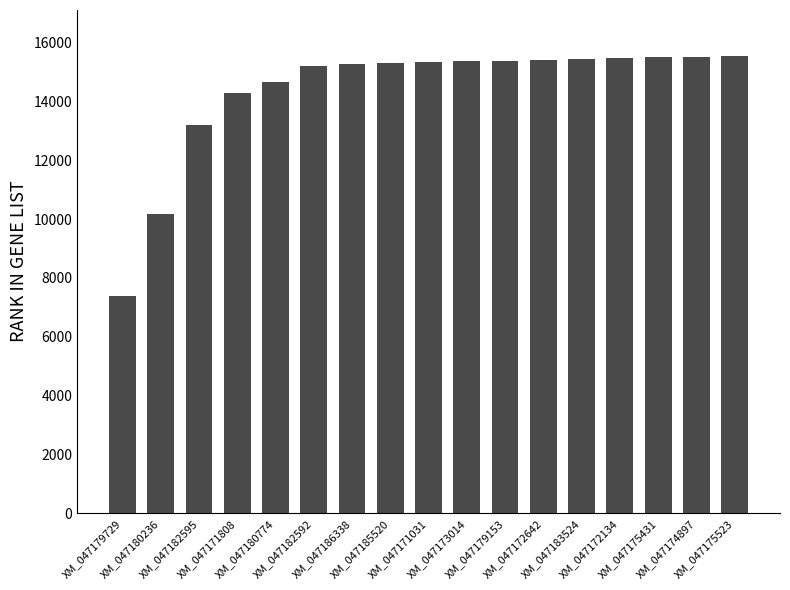

What is the maximum value shown in the chart?

15551